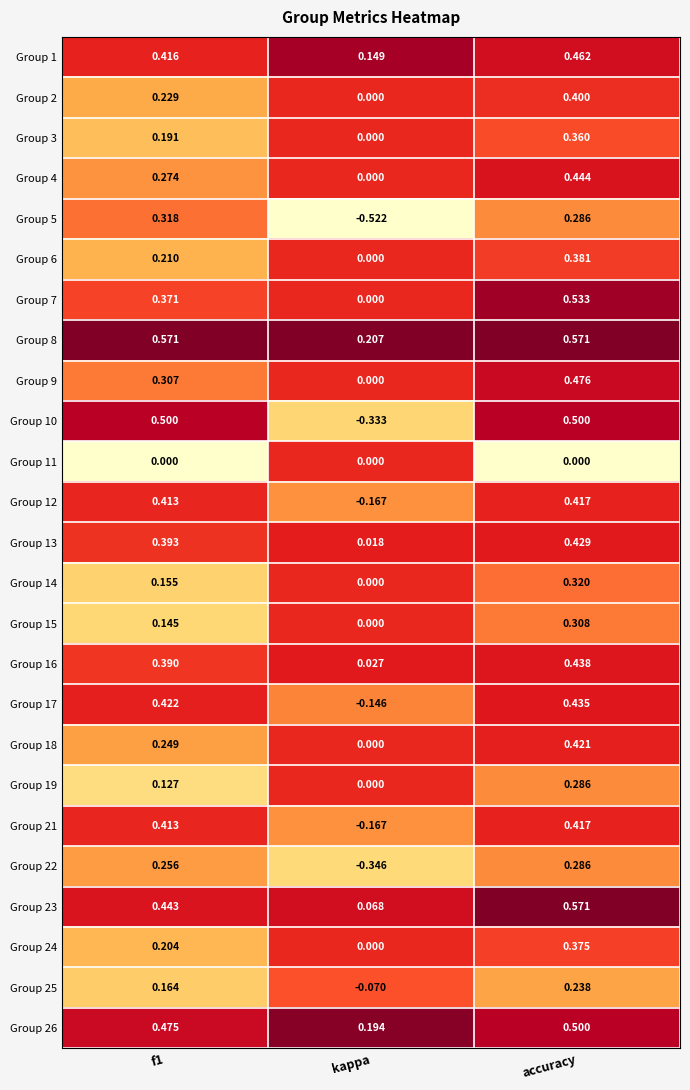

What is the total value across all series at f1?

7.6